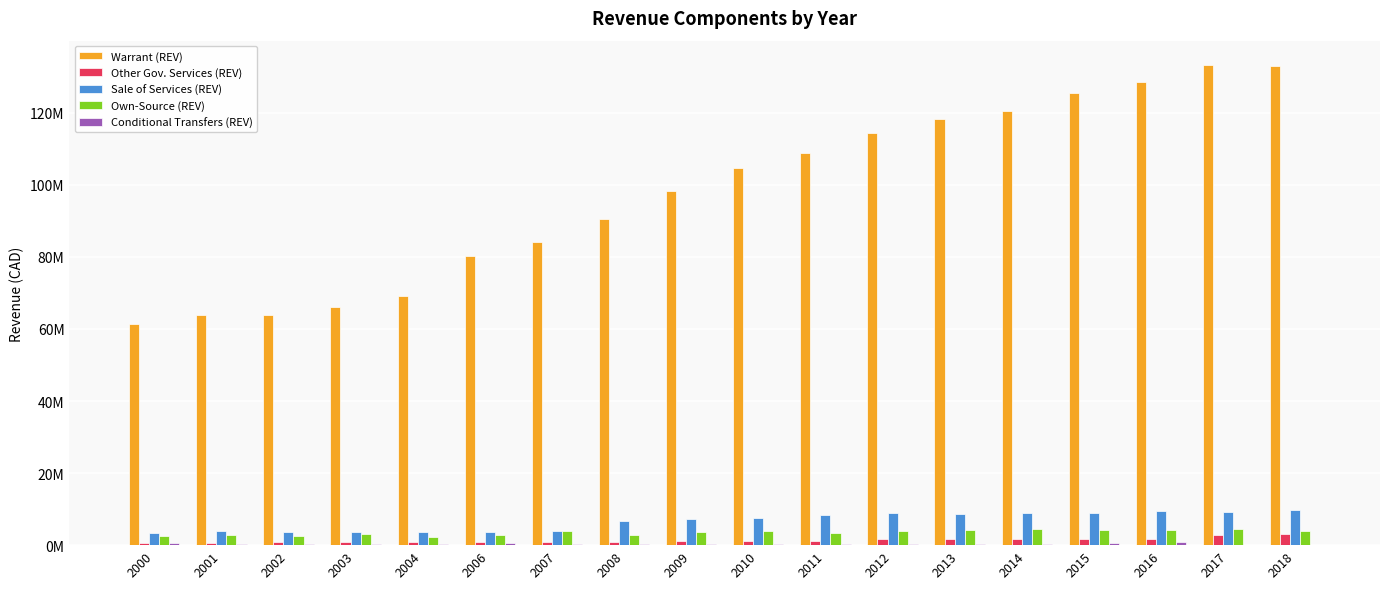

How many values in the Conditional Transfers (REV) series are below 408500?

9